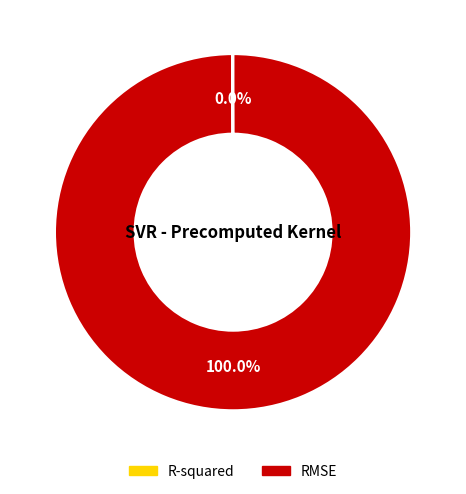

Which category has the biggest portion of the pie?

RMSE